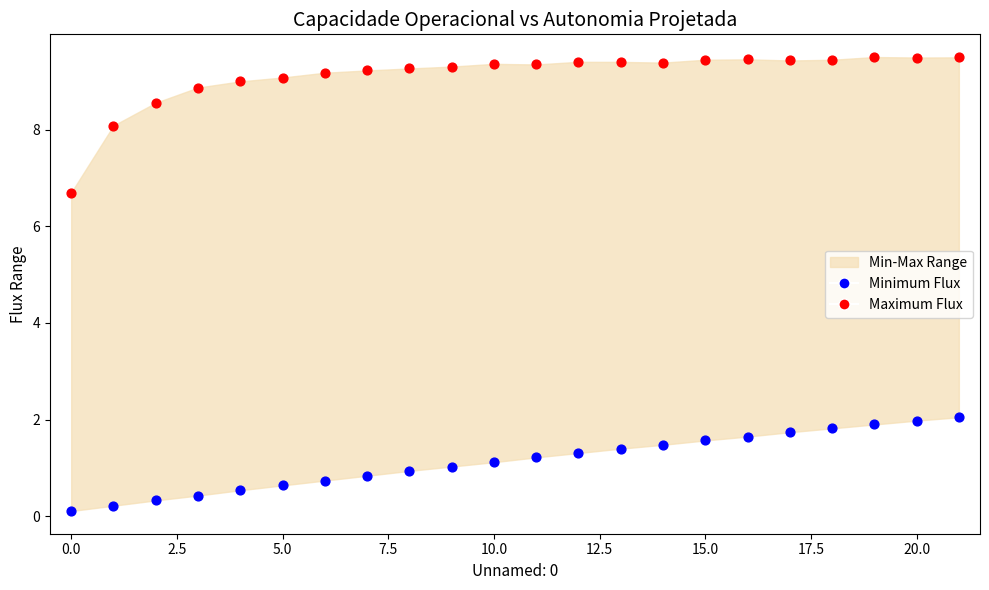

Which series reaches the maximum Y coordinate?

Maximum Flux